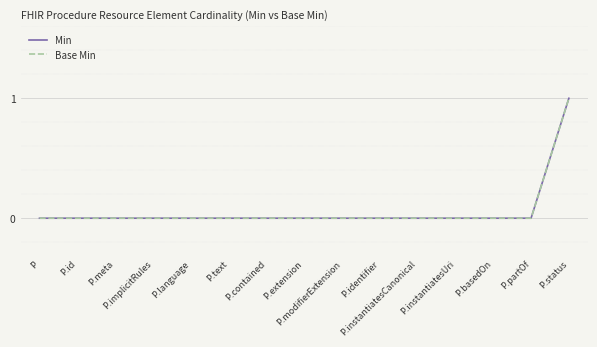

Reading left to right, transcribe all the data shown in this chart.

Min: 0	0	0	0	0	0	0	0	0	0	0	0	0	0	1
Base Min: 0	0	0	0	0	0	0	0	0	0	0	0	0	0	1